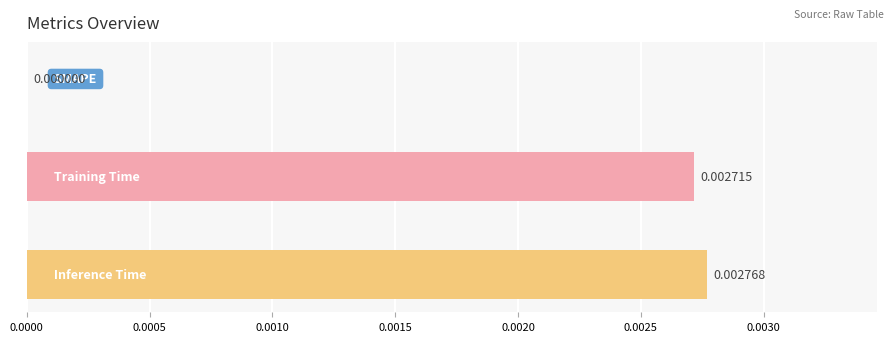

Count the number of categories in the chart.

3